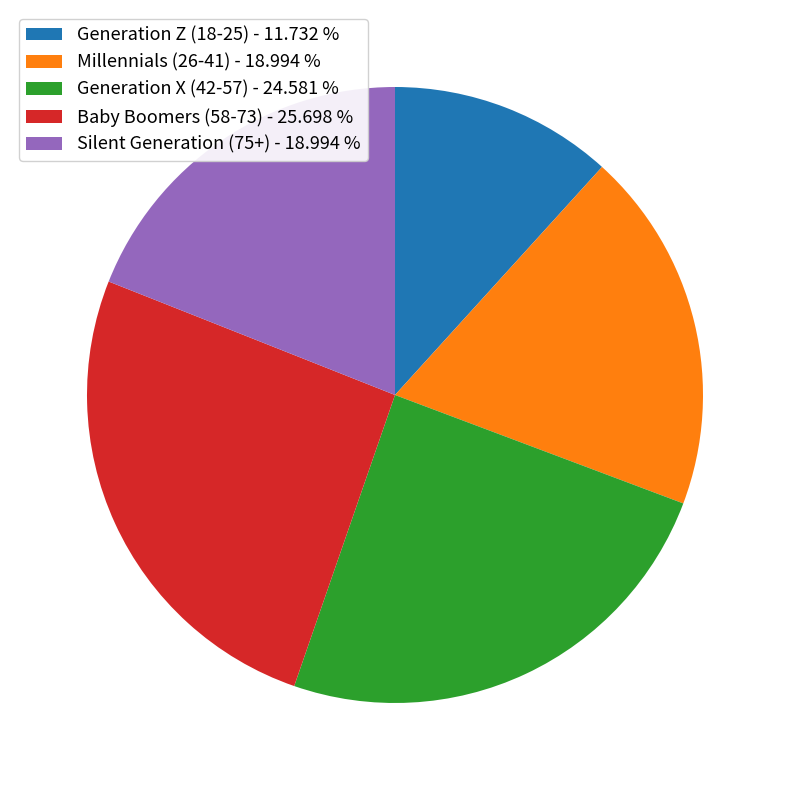

Is it true that Silent Generation (75+) is 19% of the pie?

True